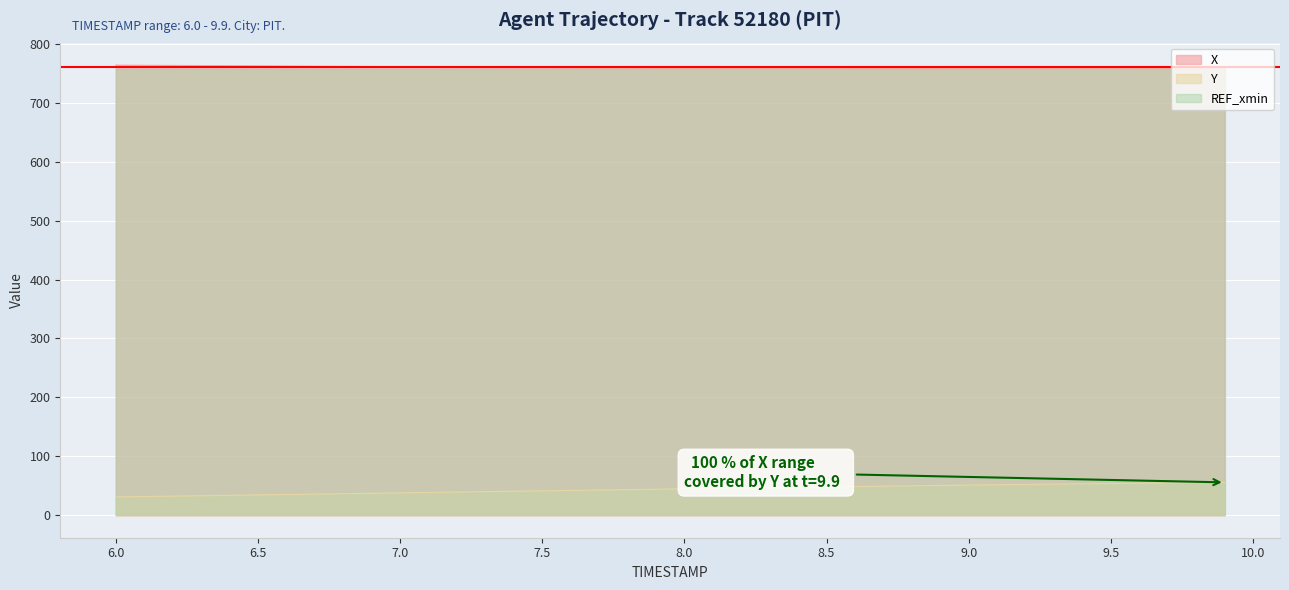

True or false: REF_xmin and Y intersect in this chart.

False